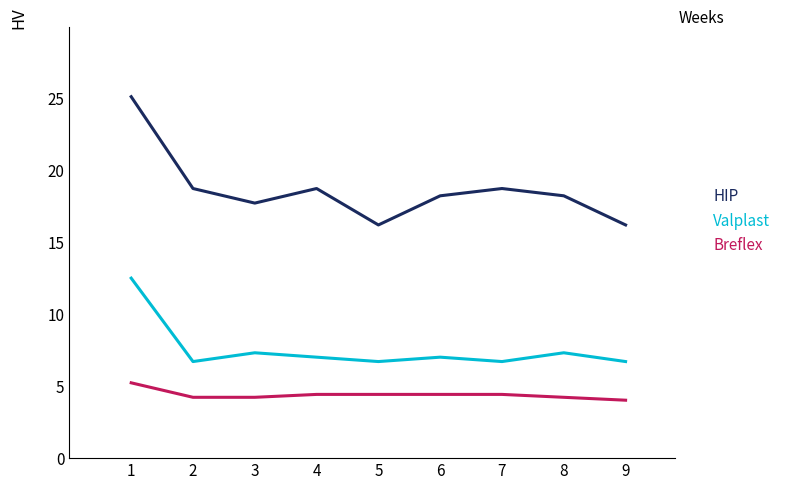

Rank the series by their maximum value, from highest to lowest.

HIP, Valplast, Breflex